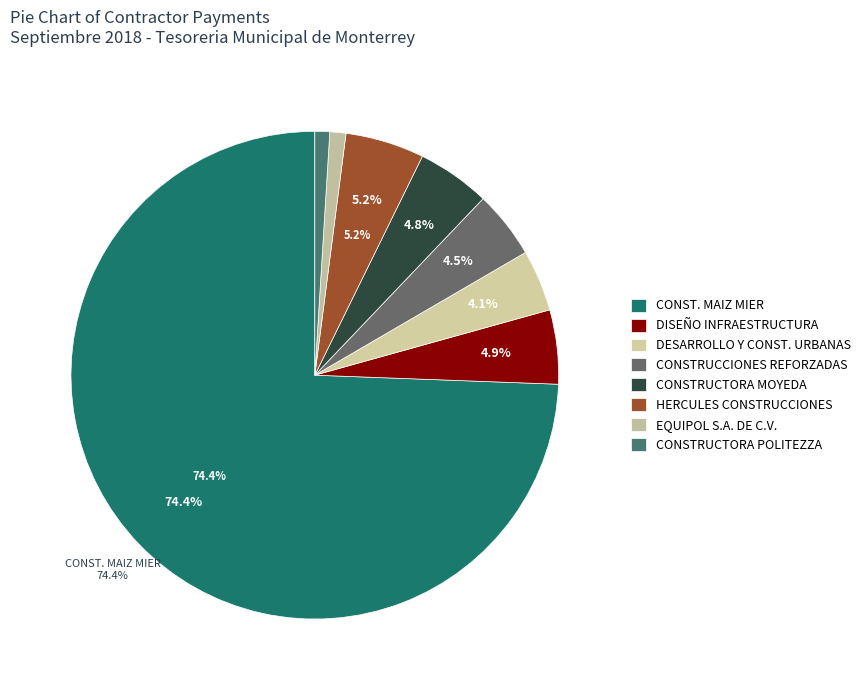

To the nearest percent, what is the difference between the CONSTRUCTORA POLITEZZA and CONSTRUCCIONES REFORZADAS slice percentages?

4%